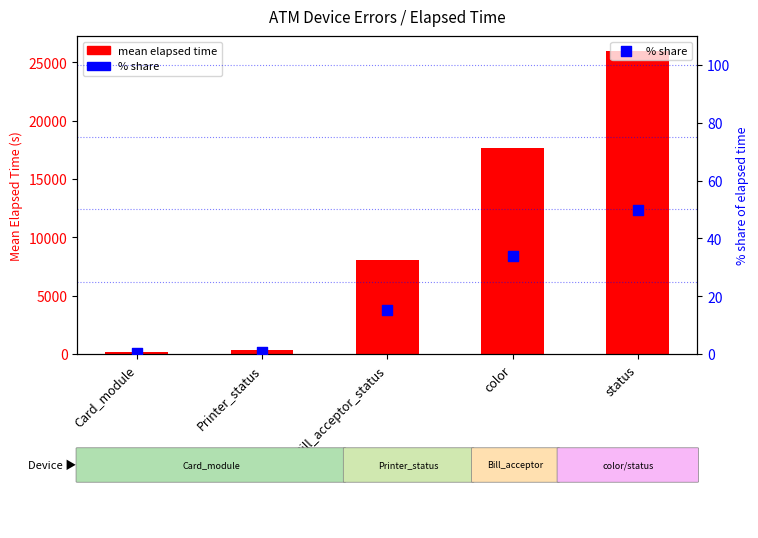

What are all the series names shown in the legend?

mean elapsed time, % share